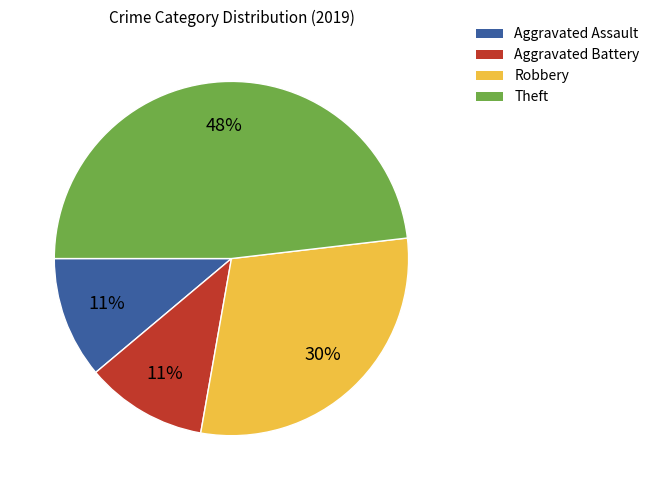

Count the number of slices in the pie.

4